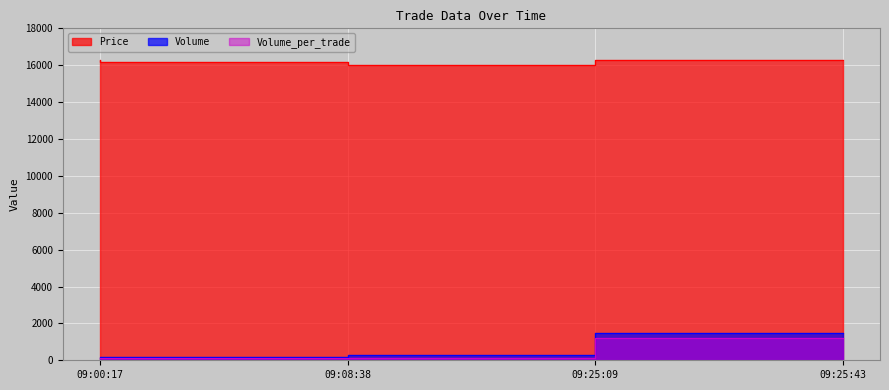

Count the number of categories in the chart.

4